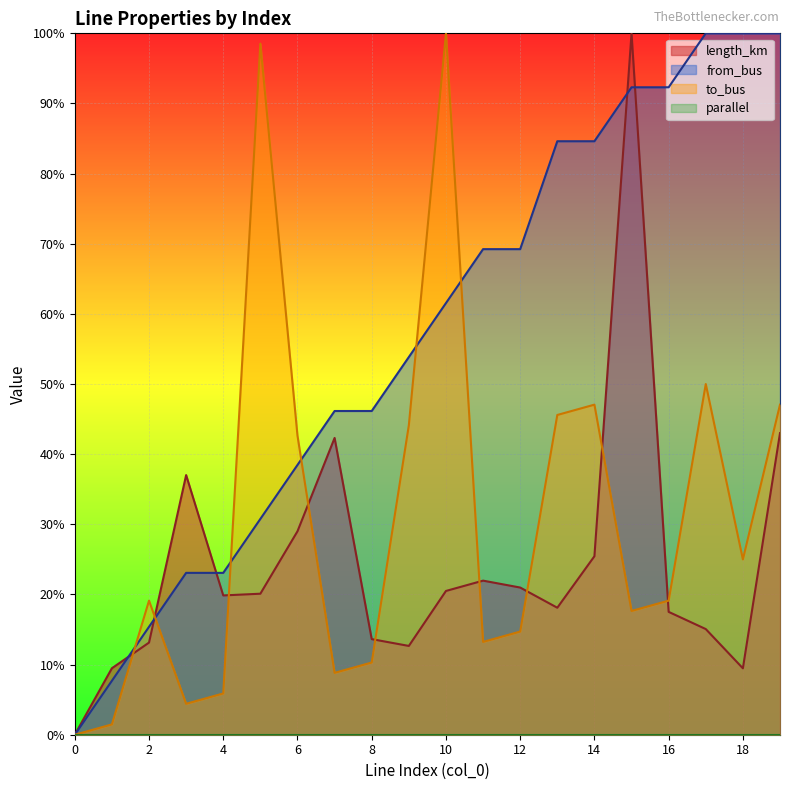

At which label does length_km first exceed 20?

3